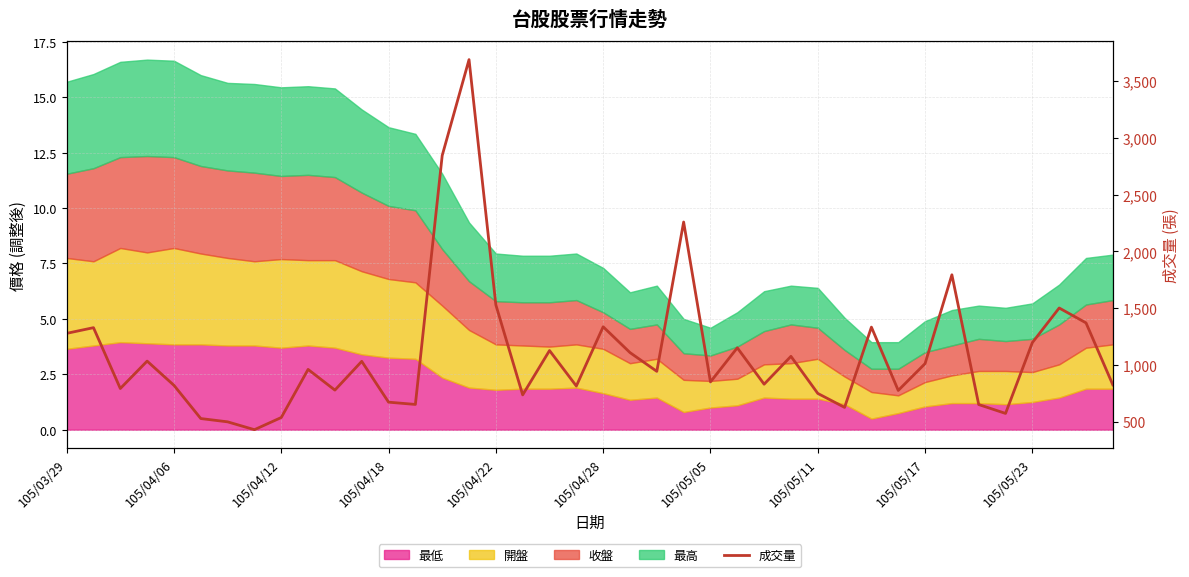

Is it true that the value at 35 is 576?

True